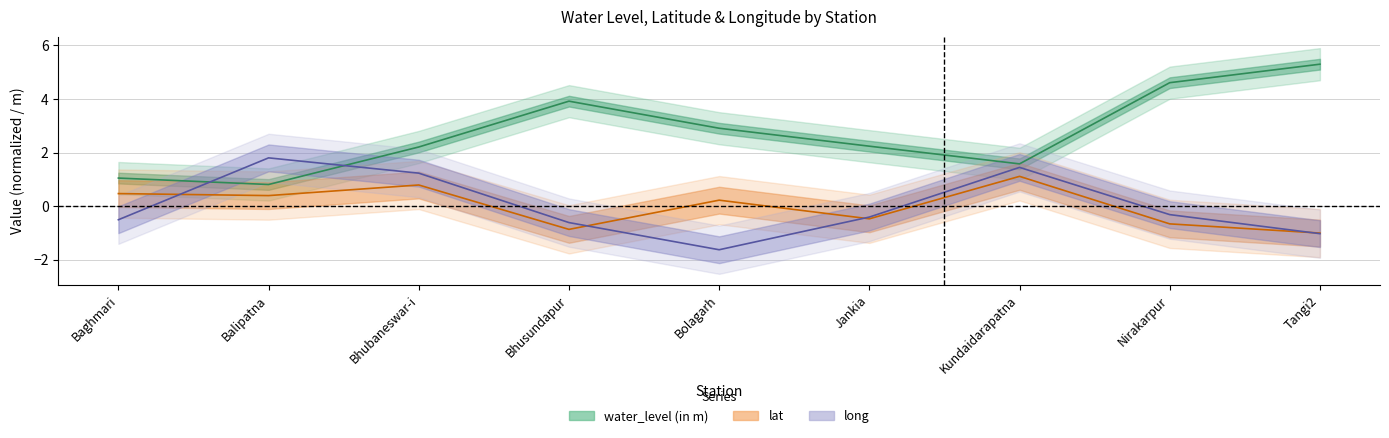

Reading left to right, list all the values displayed in this chart.

water_level (in m): 1.1	0.8	2.2	3.9	2.9	2.2	1.6	4.6	5.3
lat: 0.5	0.4	0.8	-0.9	0.2	-0.5	1.1	-0.7	-1.0
long: -0.5	1.8	1.2	-0.6	-1.6	-0.4	1.4	-0.3	-1.0